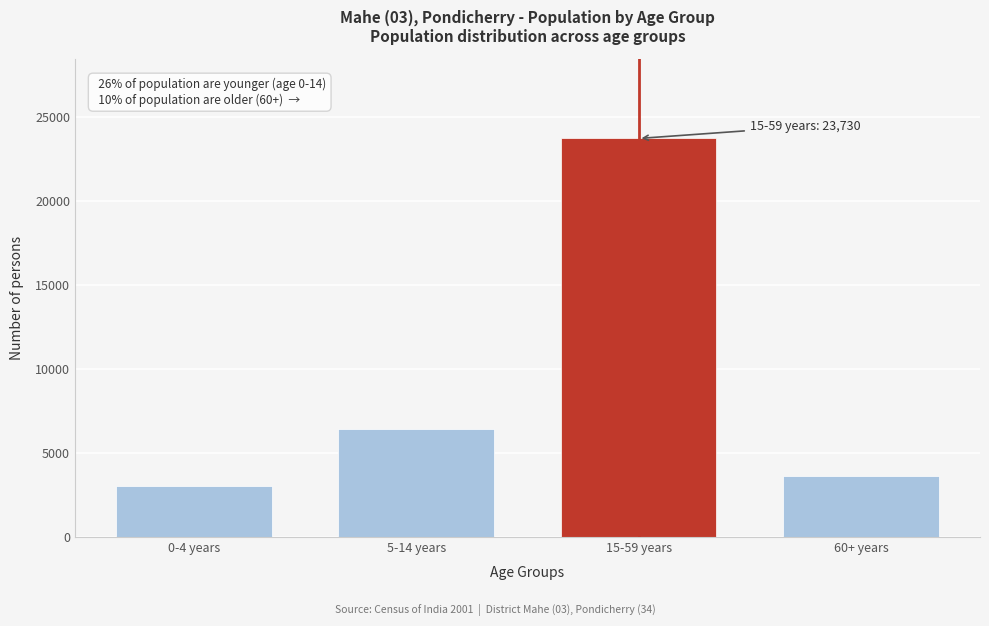

Reading right to left, transcribe all the data shown in this chart.

60+ years=3644	15-59 years=23730	5-14 years=6409	0-4 years=3045